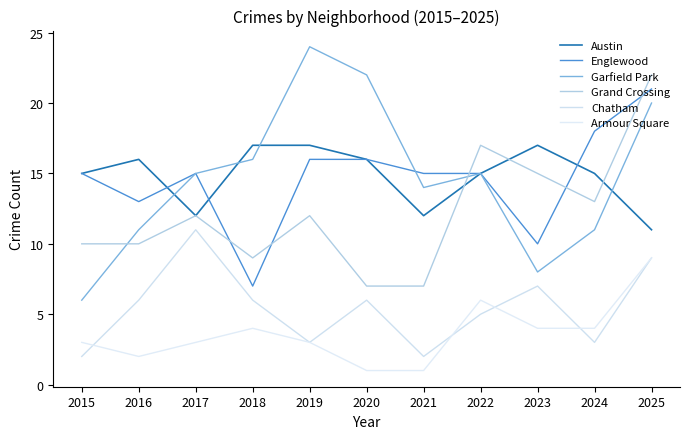

At how many categories does at least one series exceed 1?

11